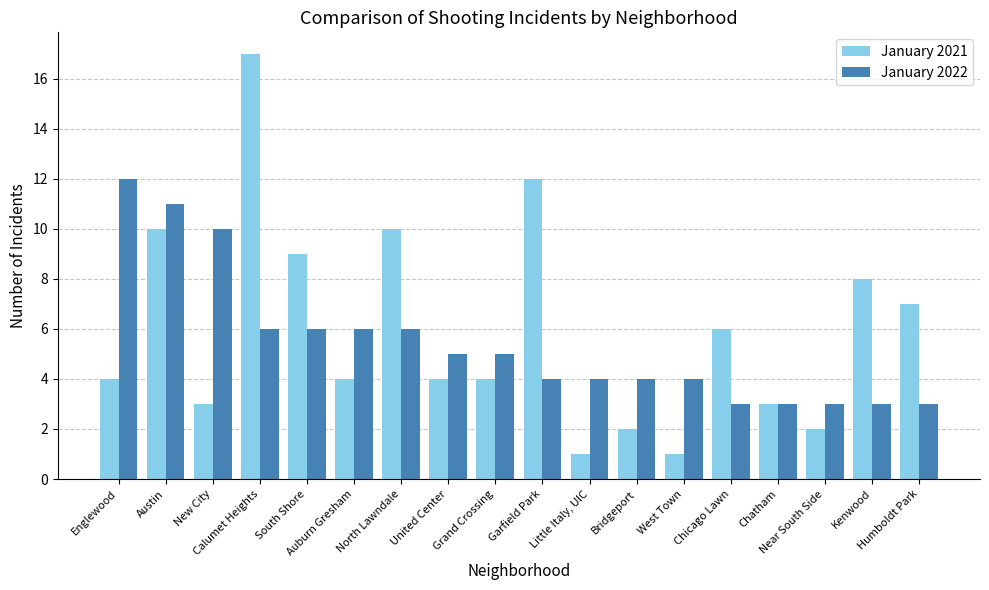

How many distinct data groups are displayed?

2